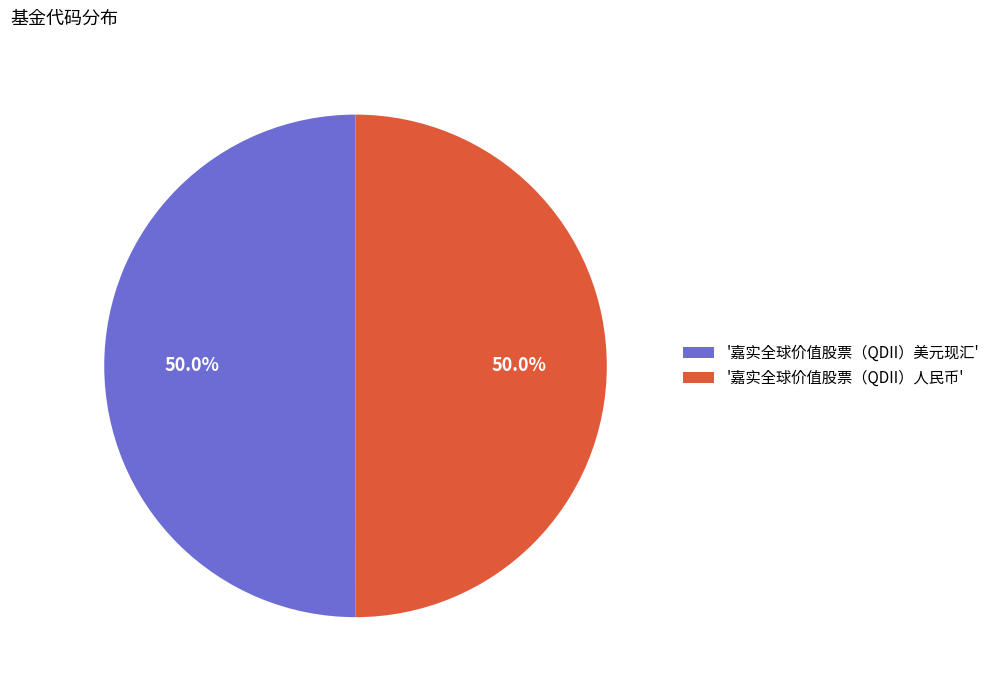

Do '嘉实全球价值股票（QDII）美元现汇' and '嘉实全球价值股票（QDII）人民币' together represent more than half of the pie?

Yes